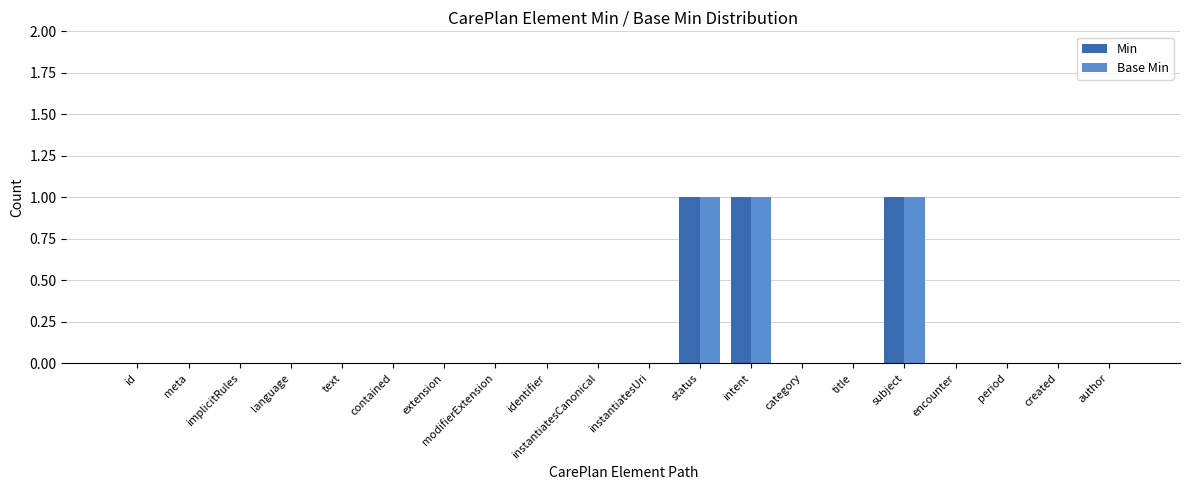

Reading right to left, list all the values displayed in this chart.

Min: 0	0	0	0	1	0	0	1	1	0	0	0	0	0	0	0	0	0	0	0
Base Min: 0	0	0	0	1	0	0	1	1	0	0	0	0	0	0	0	0	0	0	0